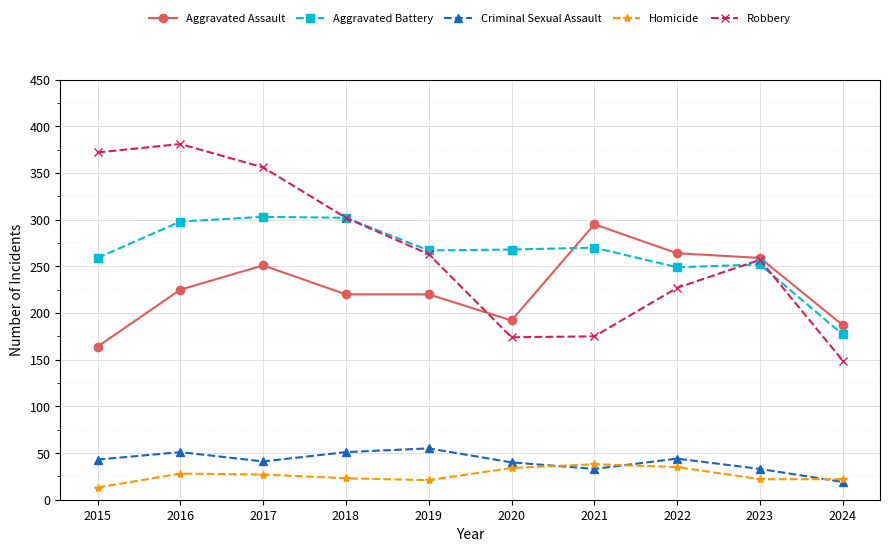

Count the number of data series in this chart.

5